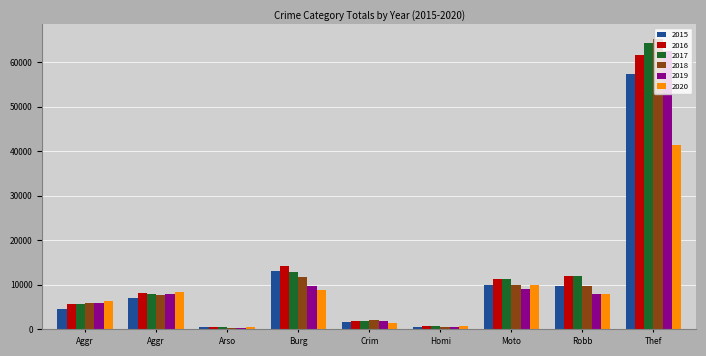

How many data points does each series have?

9